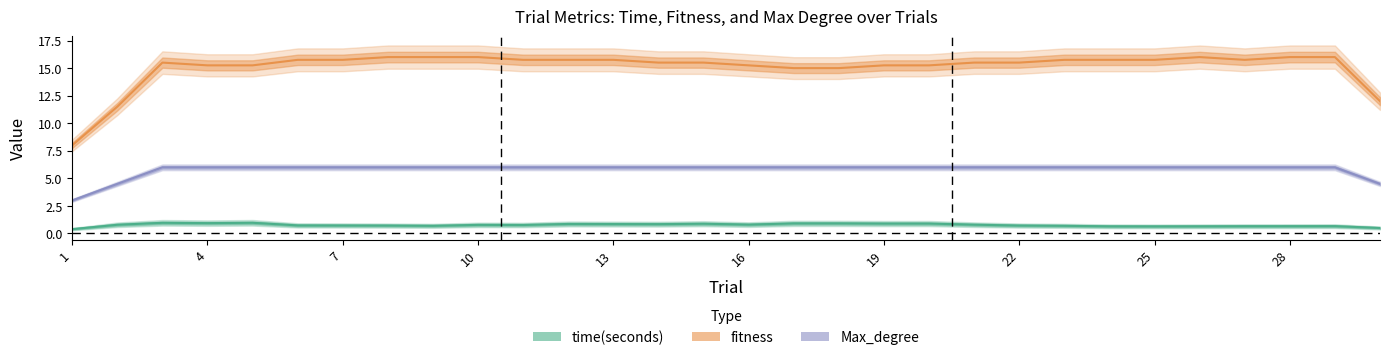

List the series in order of their overall mean, lowest first.

time(seconds), Max_degree, fitness